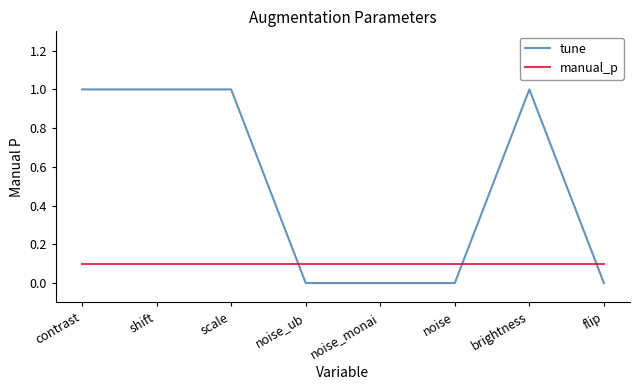

Which series has the largest range (max minus min)?

tune